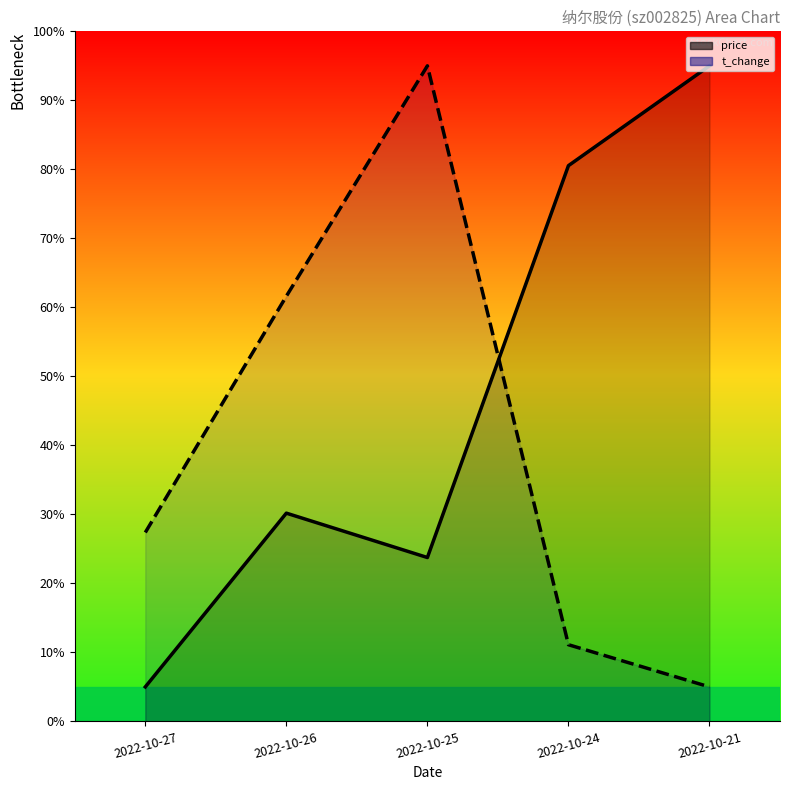

What is the value of the volume point at the 2nd from the left?

61.6